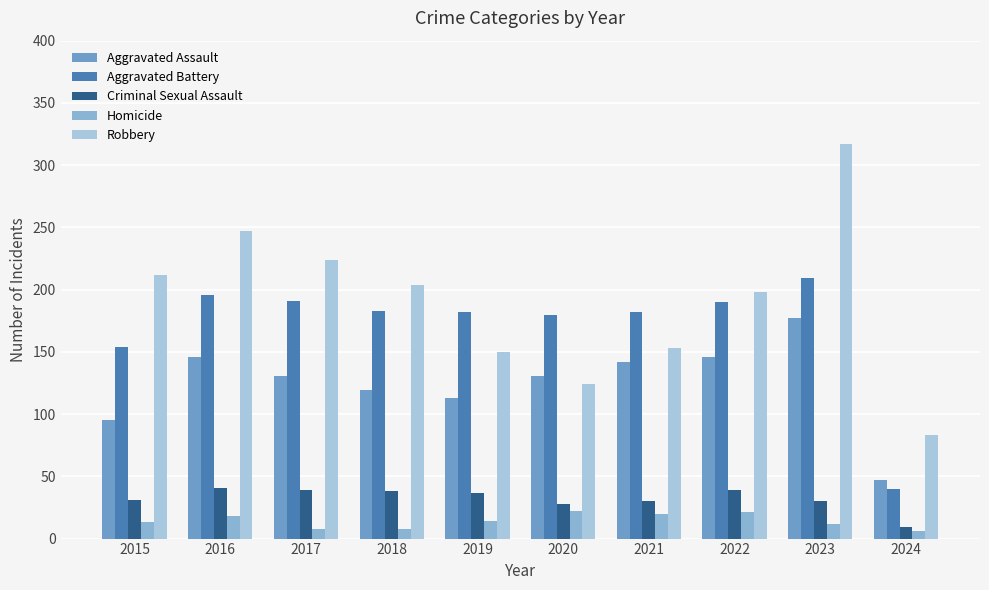

Is it true that Homicide equals 18 at 2016?

True